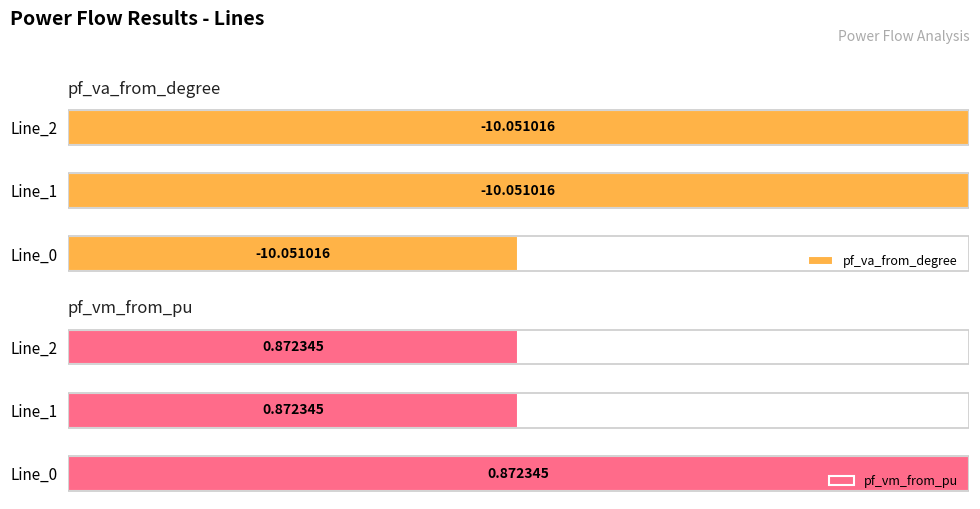

Which has a higher value, Line_0 or Line_1?

Line_1